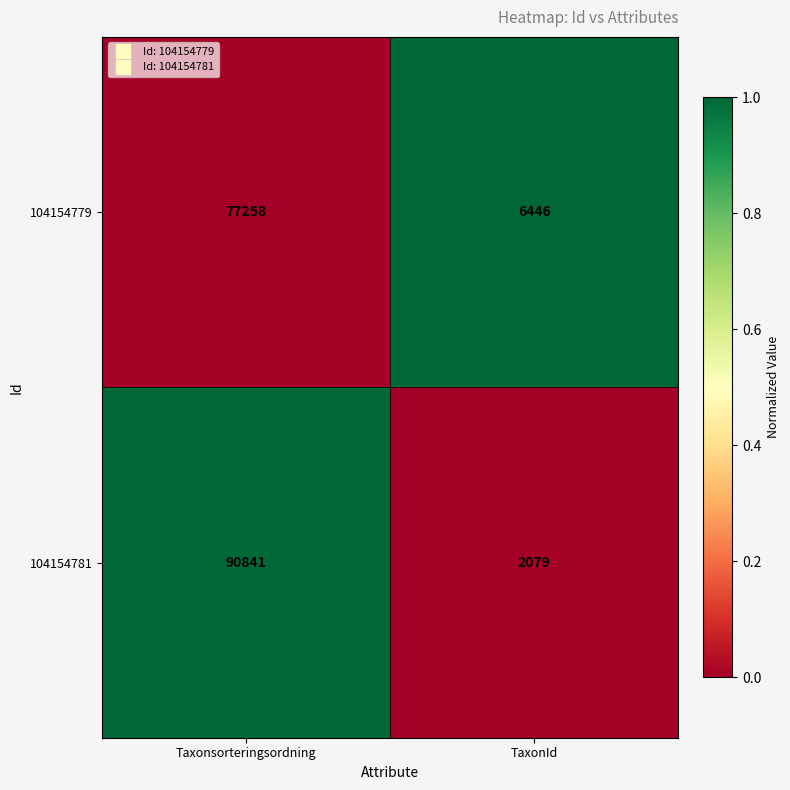

Which series has the widest spread of values?

104154781